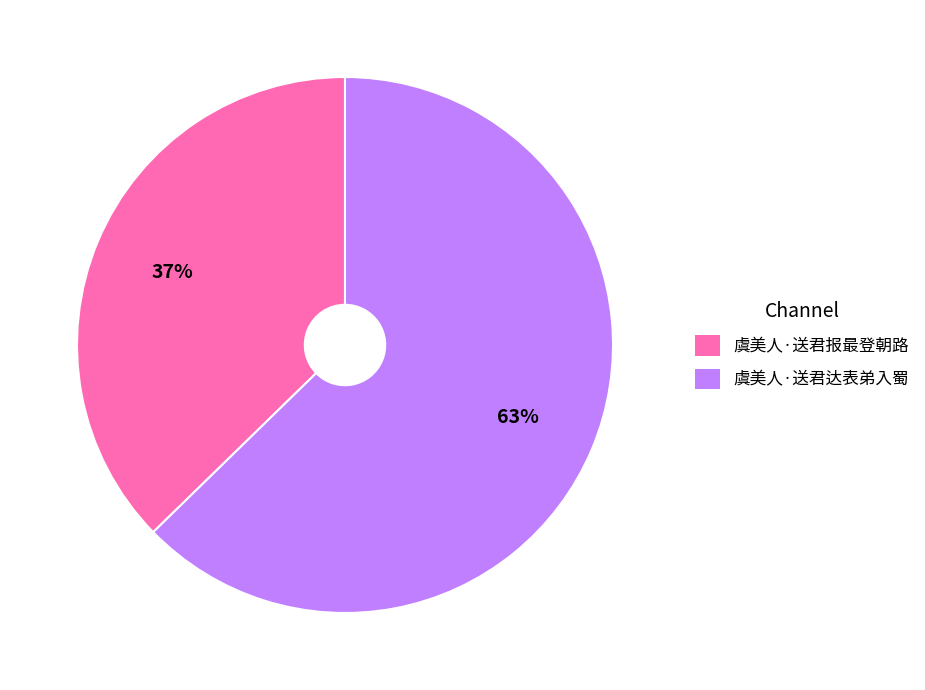

How many slices are in this pie chart?

2